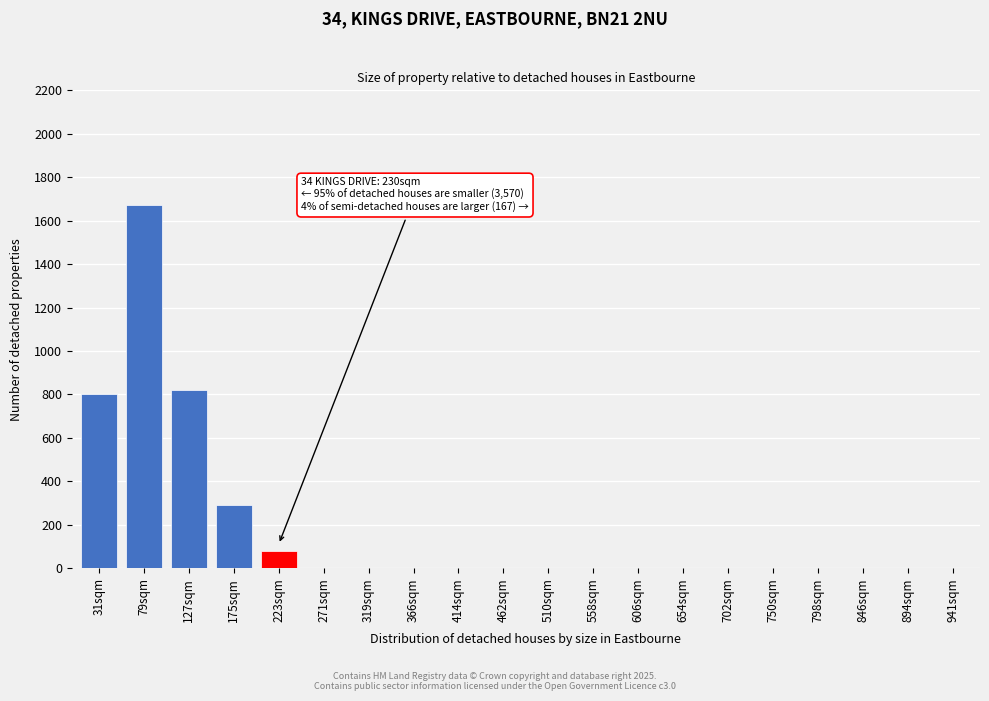

Reading left to right, transcribe all the data shown in this chart.

31sqm=800	79sqm=1670	127sqm=820	175sqm=290	223sqm=80	271sqm=0	319sqm=0	366sqm=0	414sqm=0	462sqm=0	510sqm=0	558sqm=0	606sqm=0	654sqm=0	702sqm=0	750sqm=0	798sqm=0	846sqm=0	894sqm=0	941sqm=0